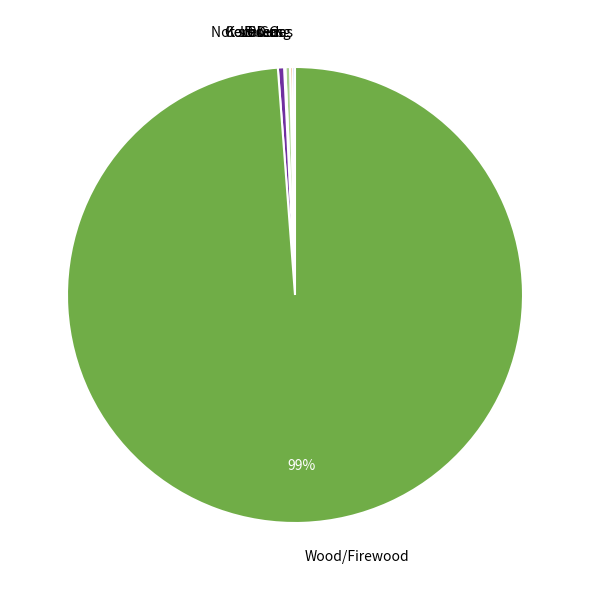

To the nearest percent, what is the average slice percentage?

17%